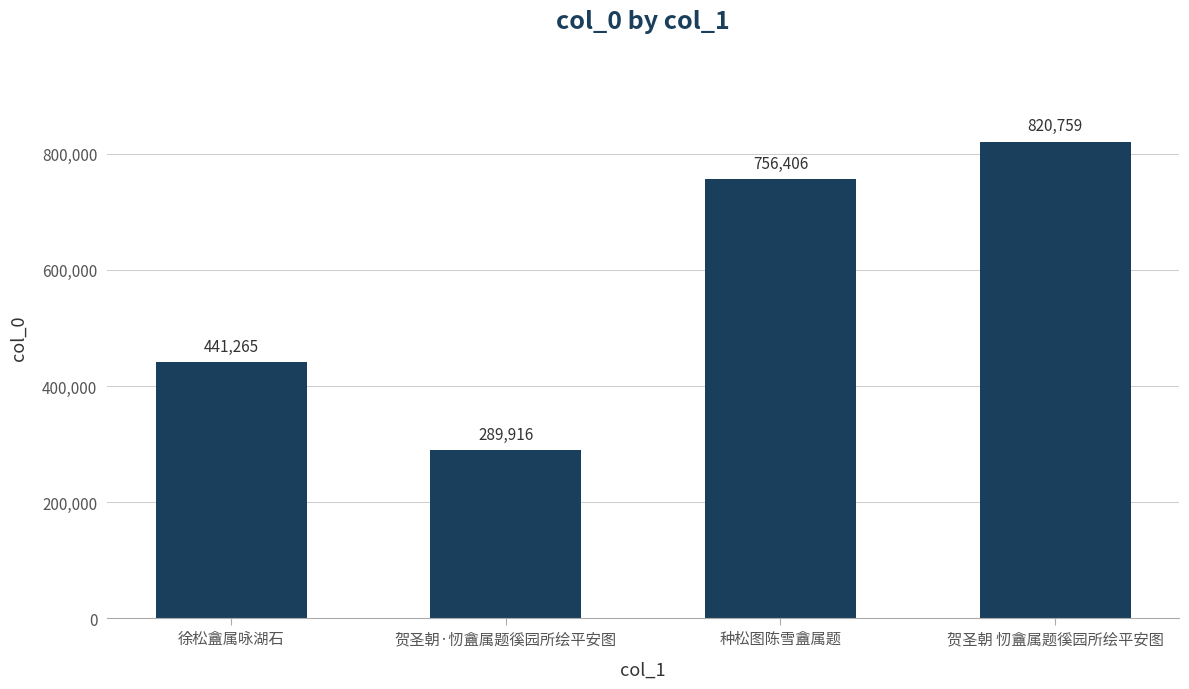

Are the bars grouped side by side (vs. stacked)?

No